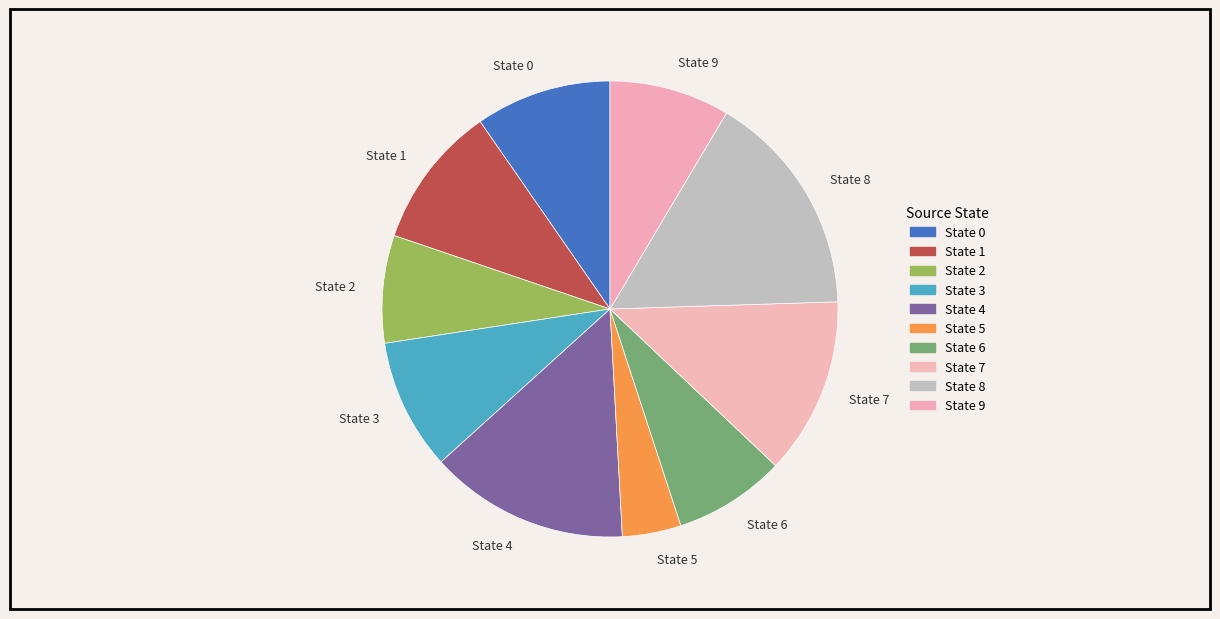

True or false: State 4 accounts for 14% of the total.

True